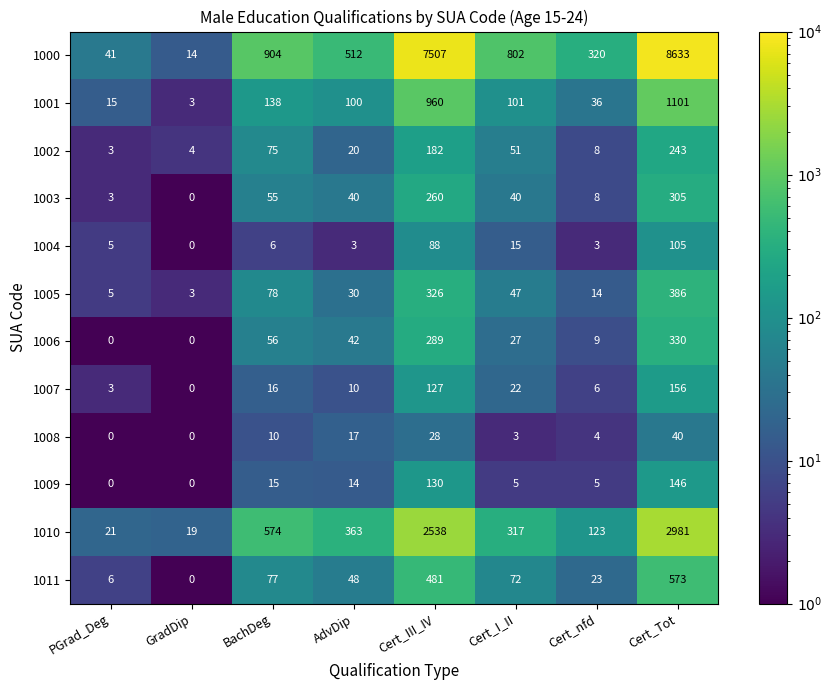

At which category does the chart reach its peak across all series?

Cert_Tot